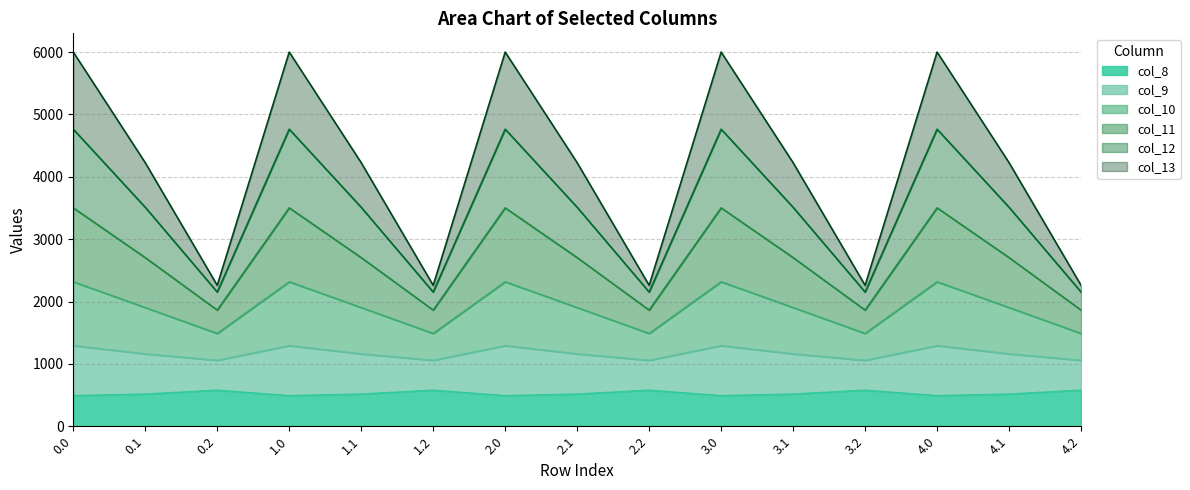

How many interior local valleys does the col_11 series have?

4